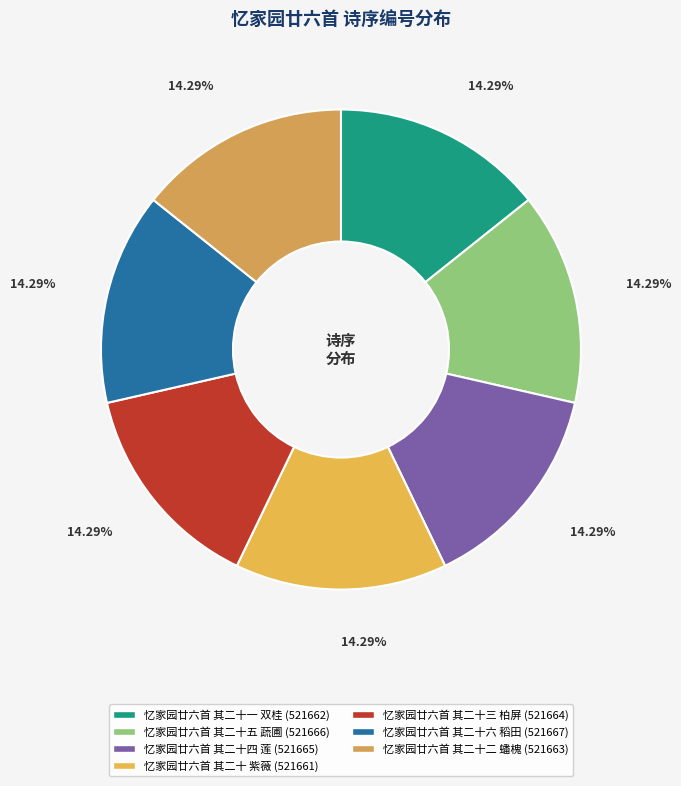

To the nearest percent, what is the combined percentage of 忆家园廿六首 其二十一 双桂 and 忆家园廿六首 其二十四 莲?

29%